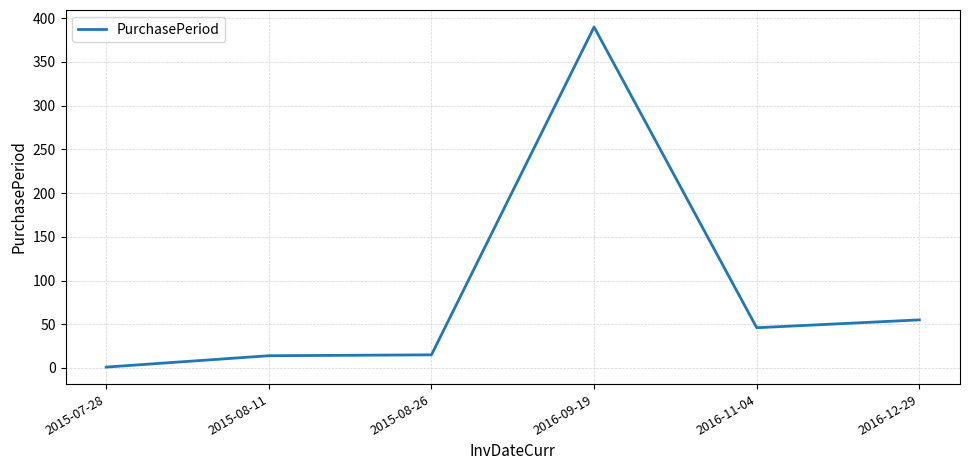

What is the change in value from 2016-09-19 to 2016-12-29?

-335